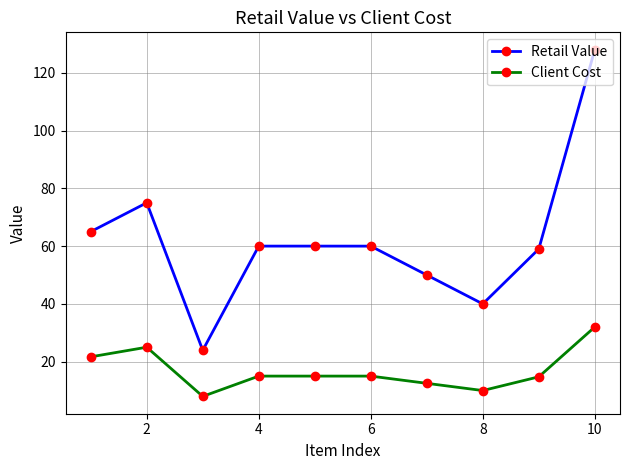

How many series are shown in this chart?

2